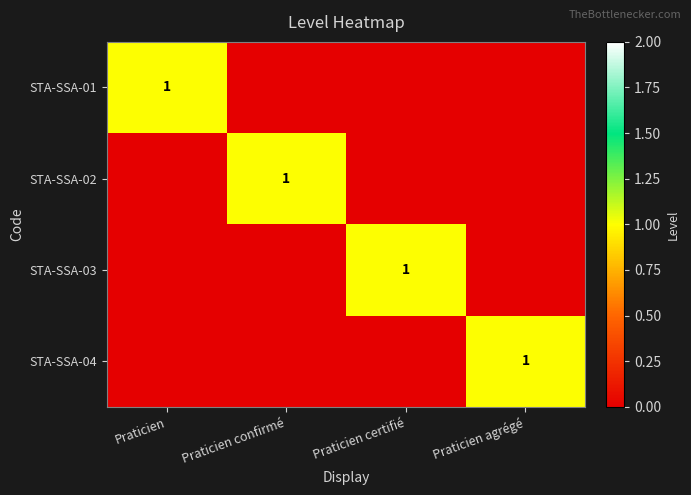

Count the number of categories in the chart.

4